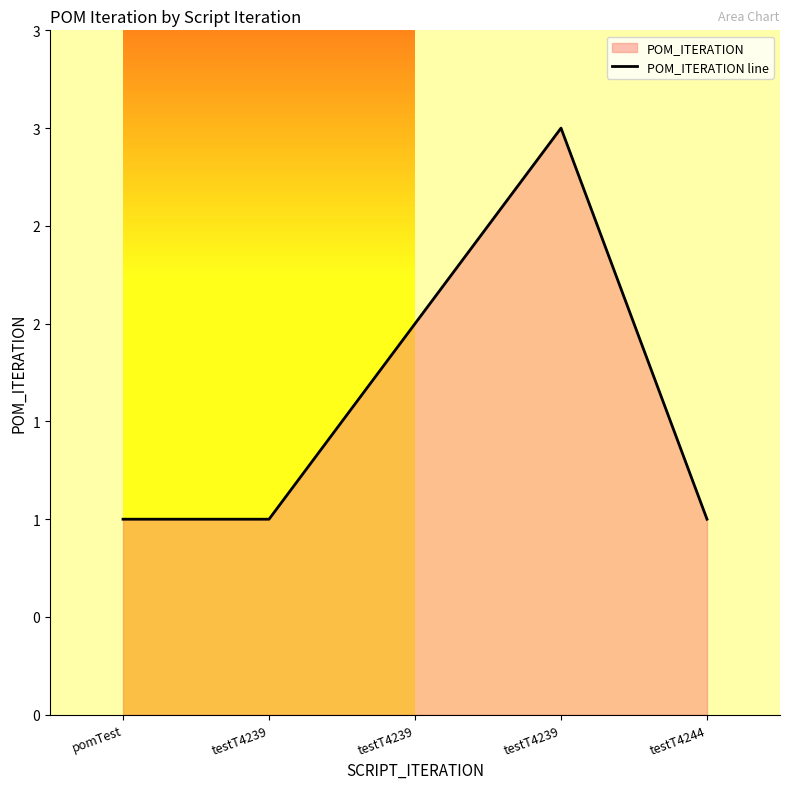

What is the minimum value shown in the chart?

1